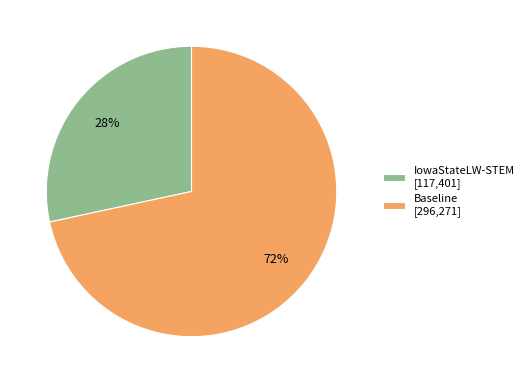

To the nearest percent, what is the combined percentage of Baseline and IowaStateLW-STEM?

100%